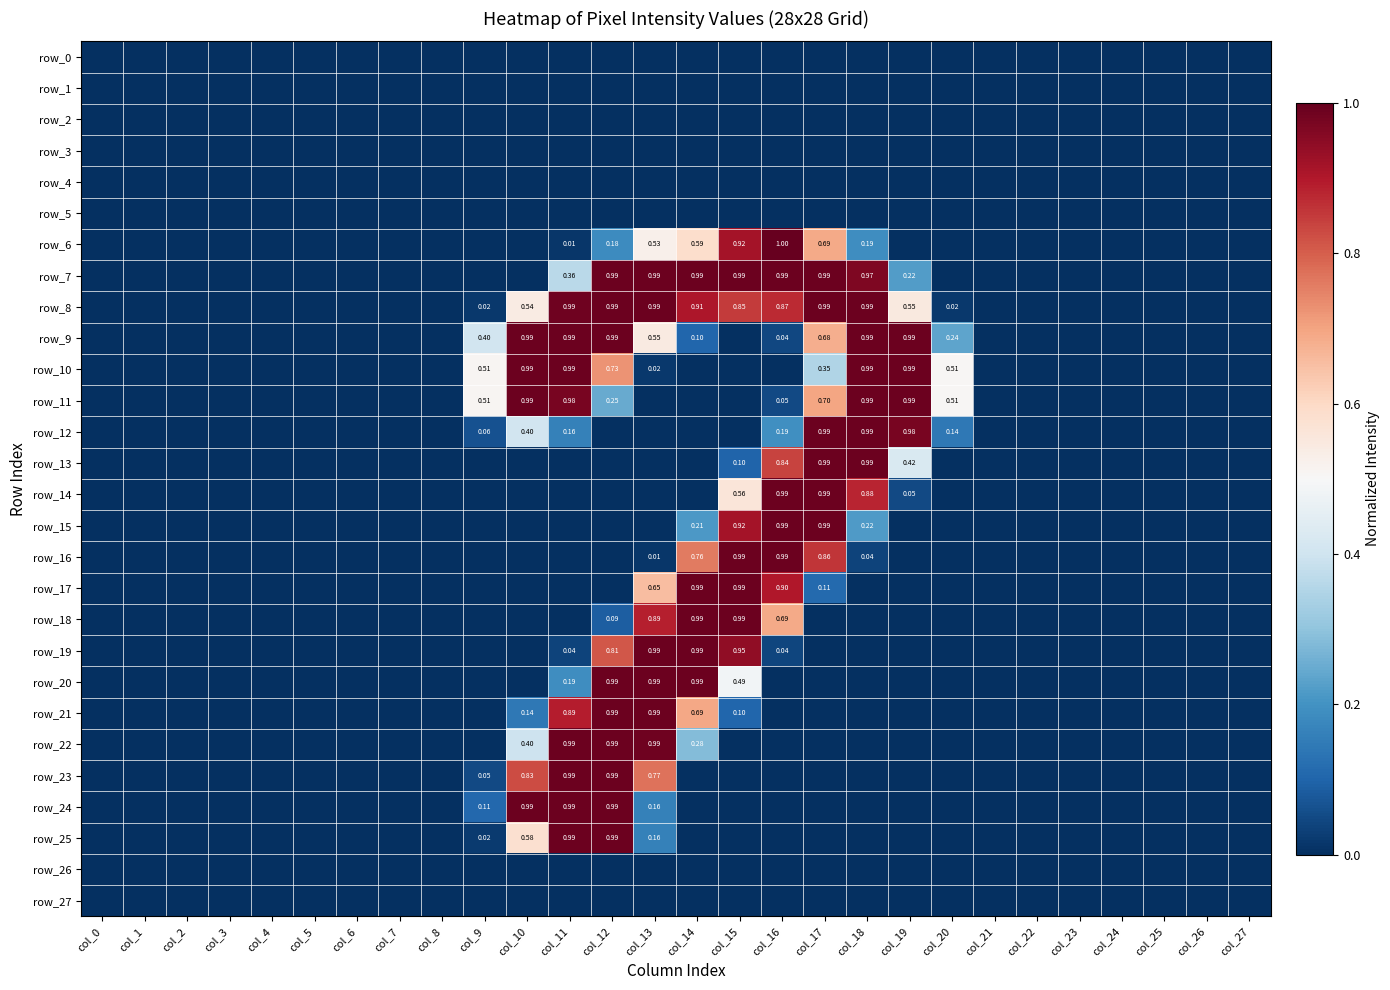

Where is row_15 nearest to the value 0?

col_0